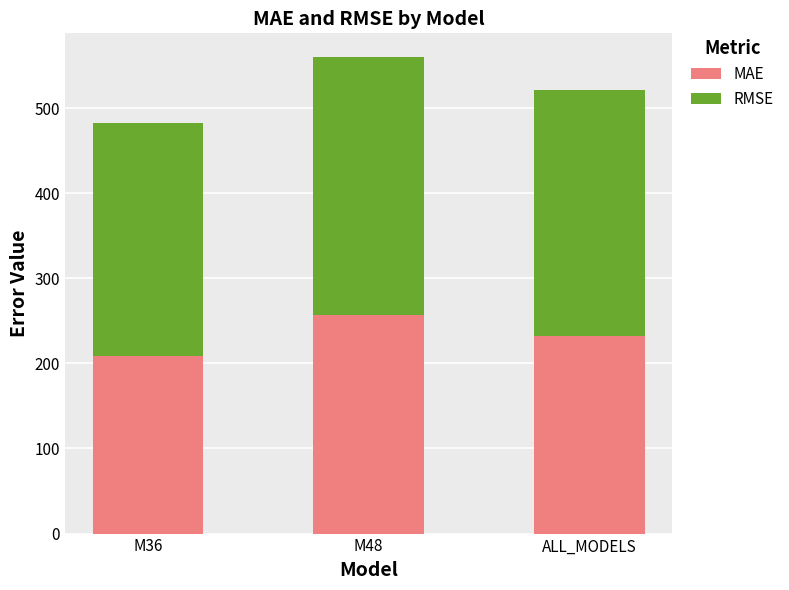

What is the total value across all series at M48?

559.9